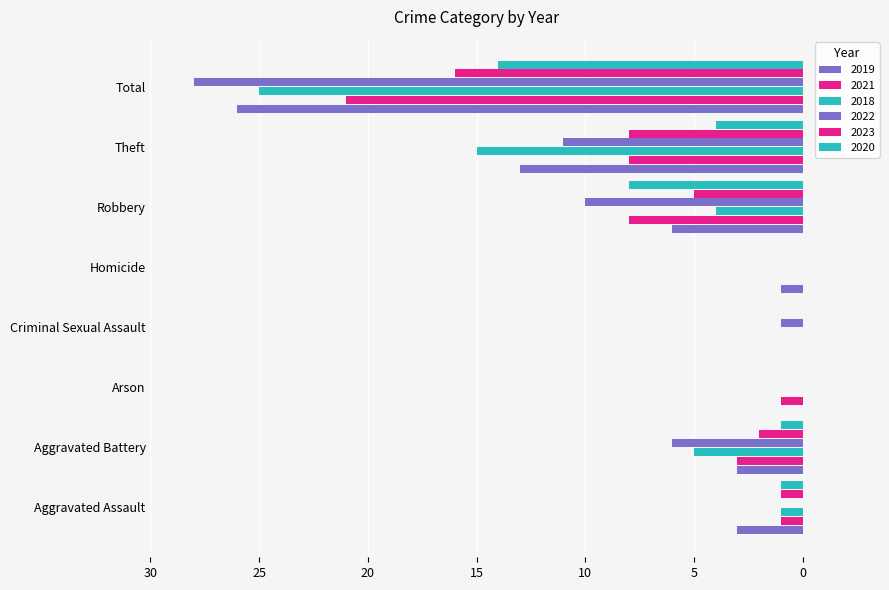

Which category has the highest value in the 2020 series?

Total